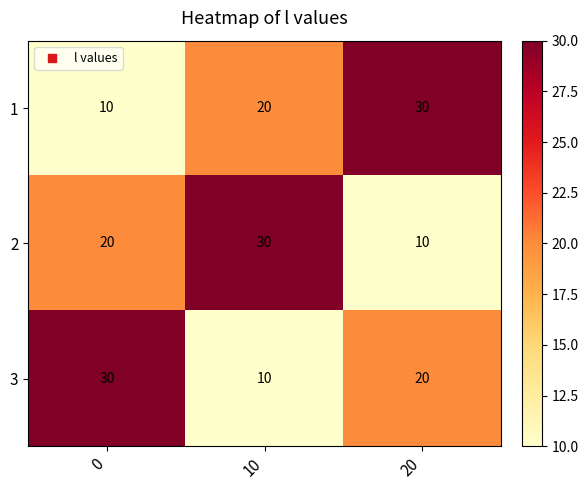

Rank the series at 20 from lowest to highest value.

2, 3, 1